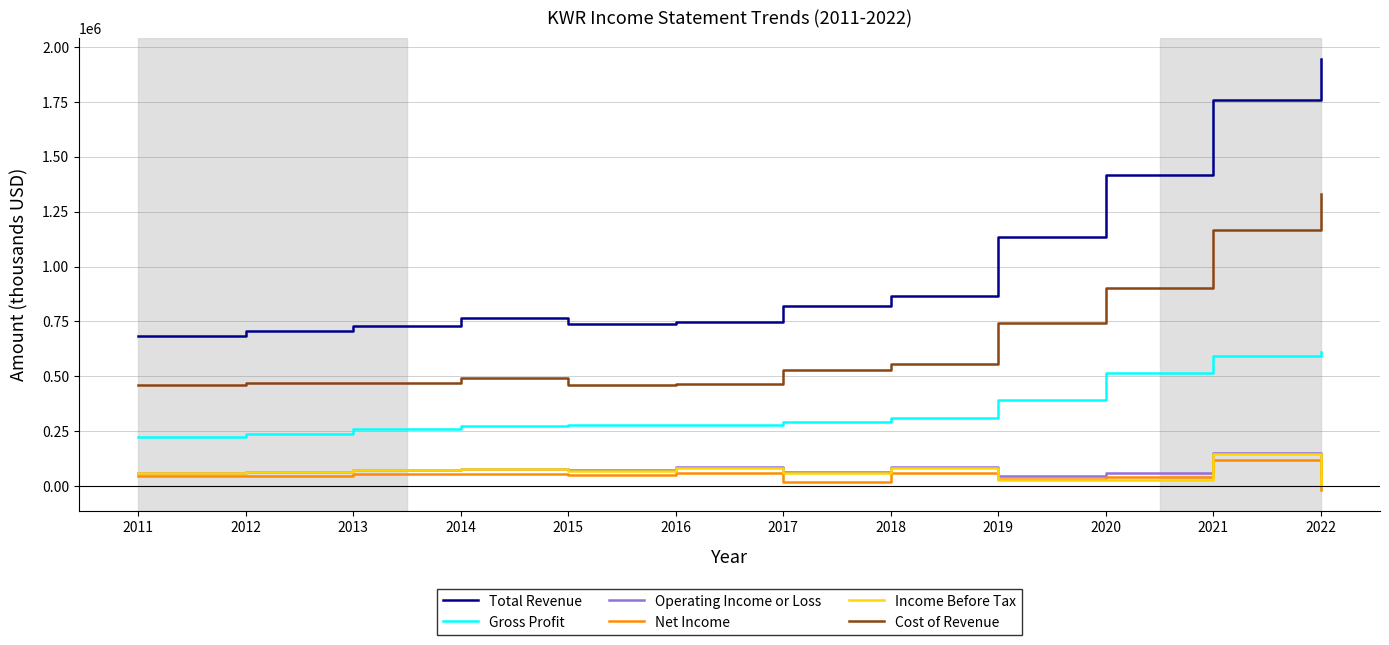

True or false: Gross Profit and Cost of Revenue intersect in this chart.

False